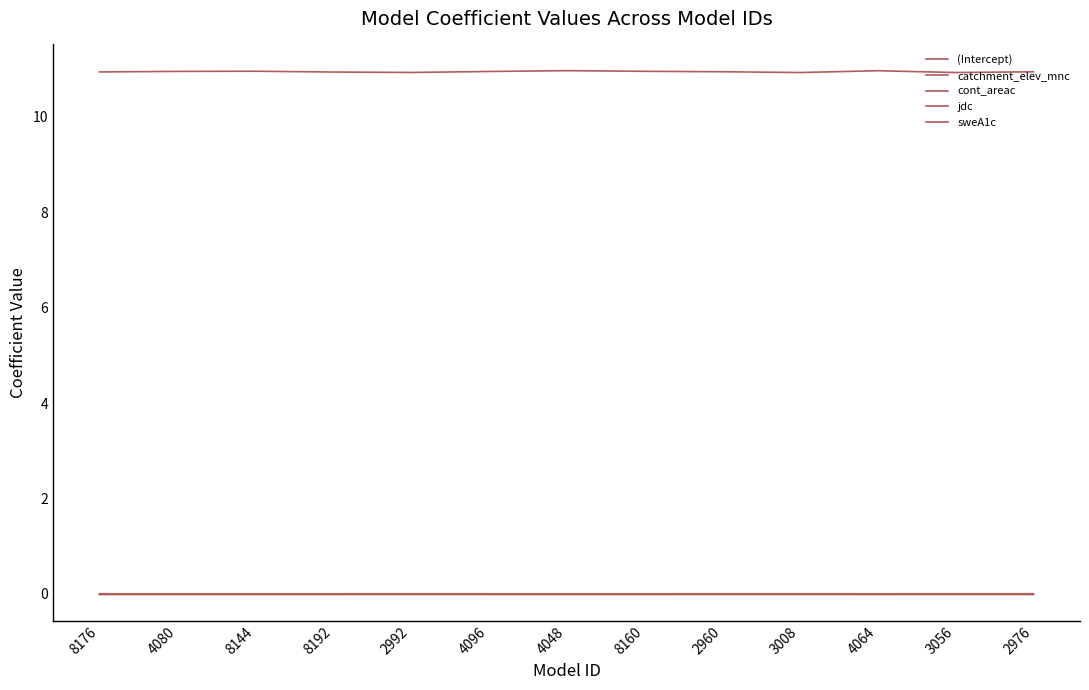

Does the chart have visible grid lines?

No